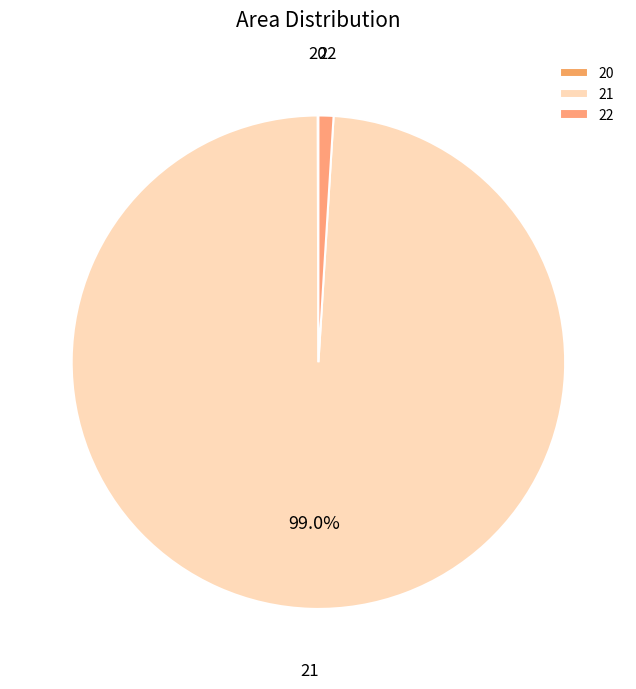

Which category has the biggest portion of the pie?

21